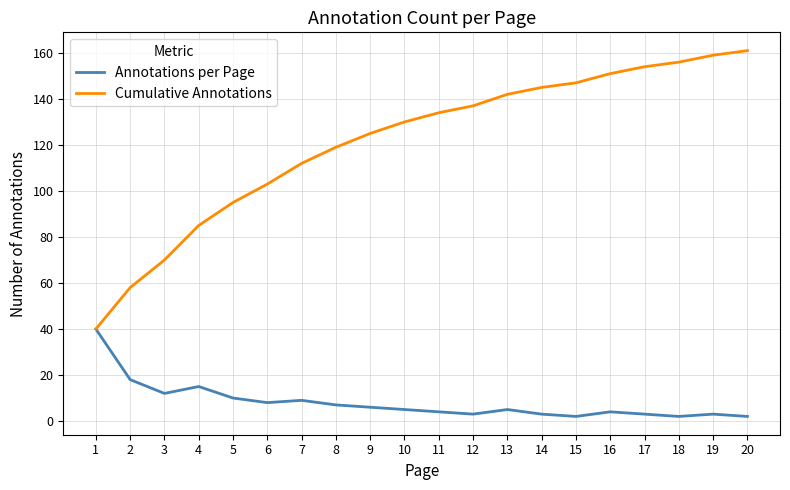

List the series in order of their overall mean, lowest first.

Annotations per Page, Cumulative Annotations